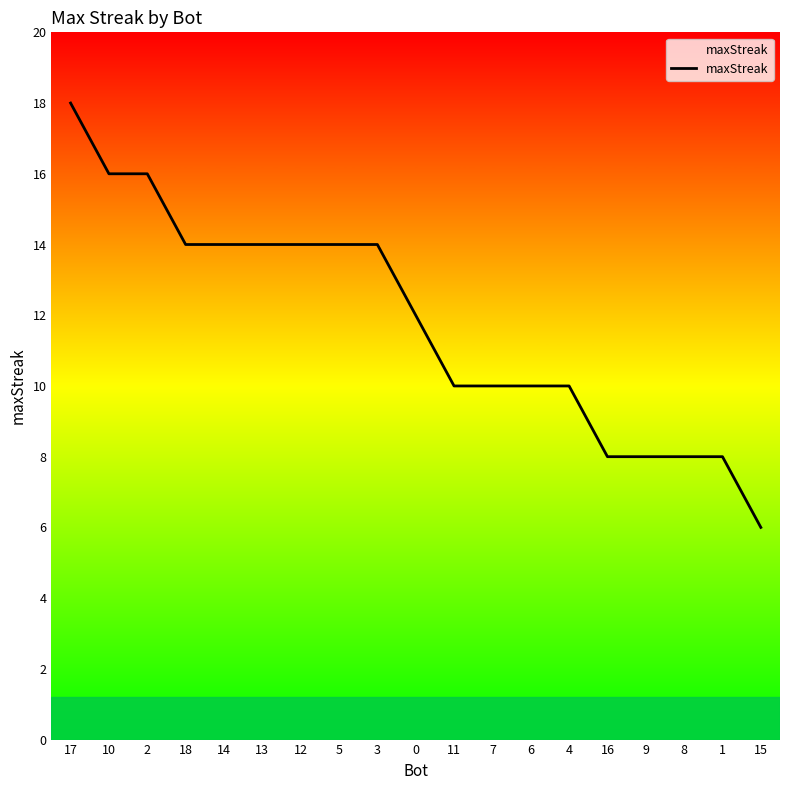

True or false: the data shows 6 at 5.

False